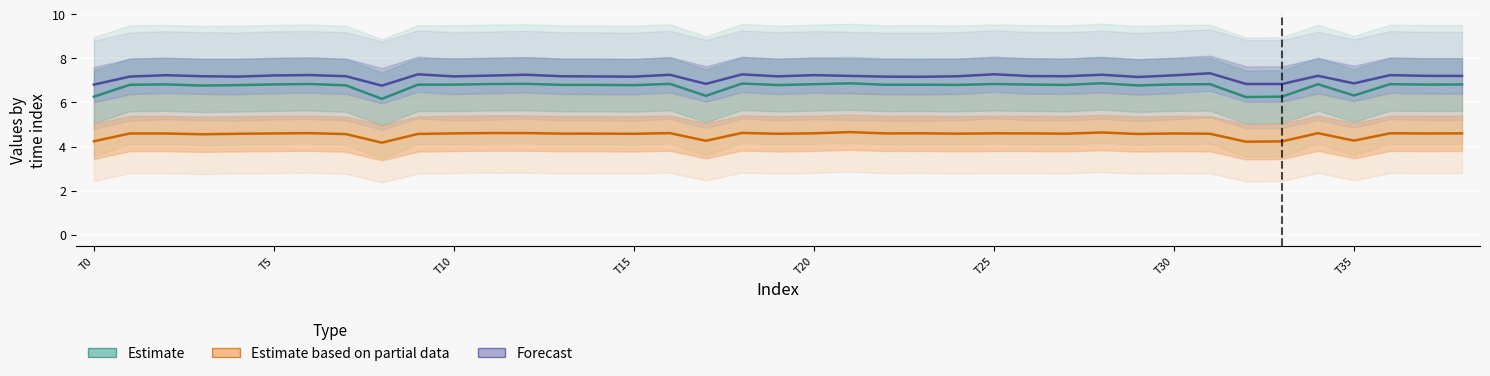

Is it true that Estimate equals 6.8 at 26?

True